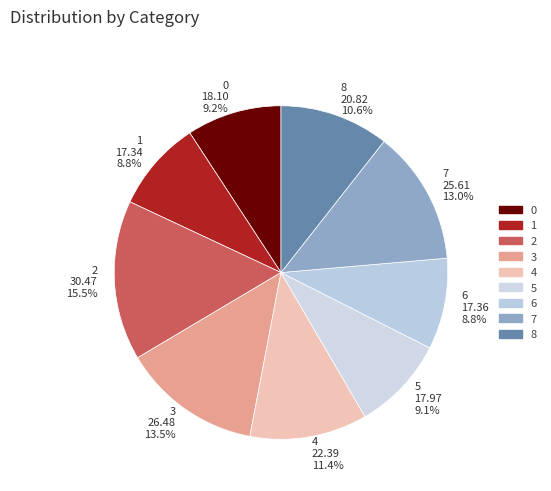

Which has a higher value, 0 or 7?

7